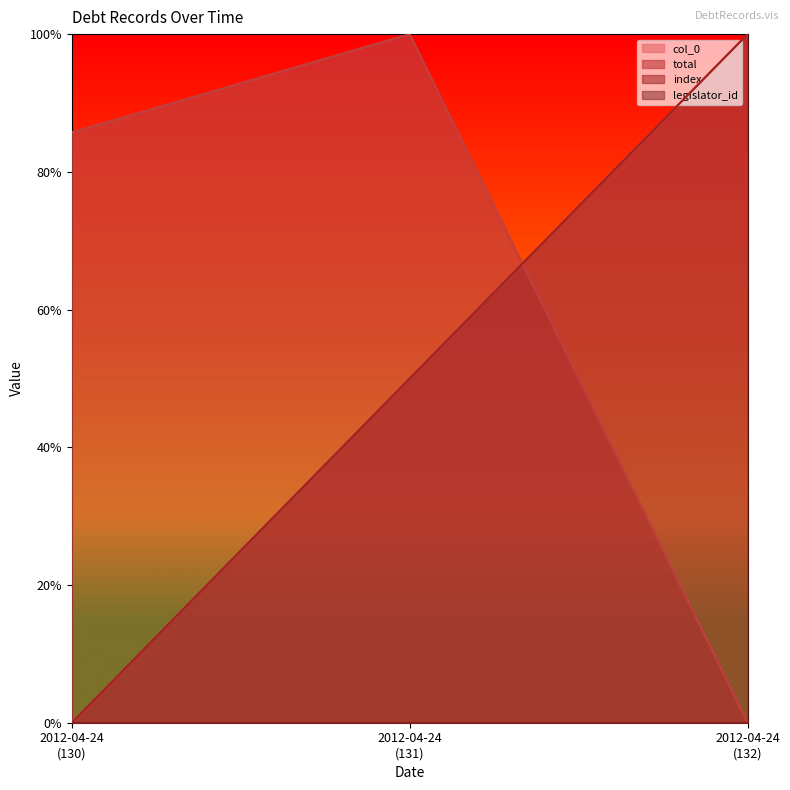

Which series has the widest spread of values?

col_0